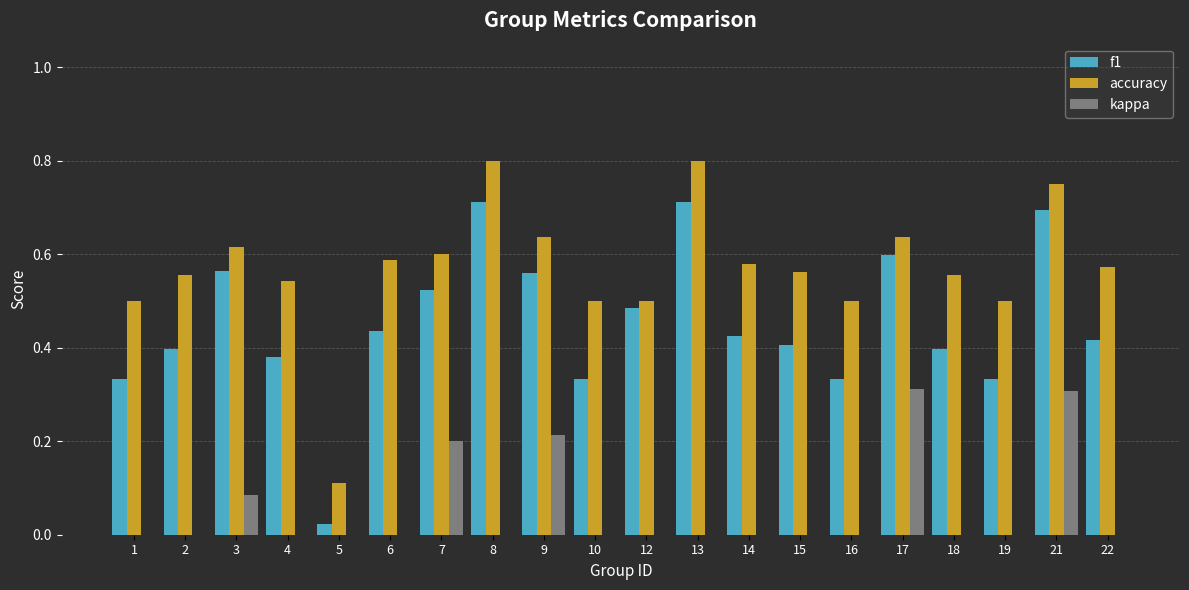

Which series changed the most between 3 and 6?

f1